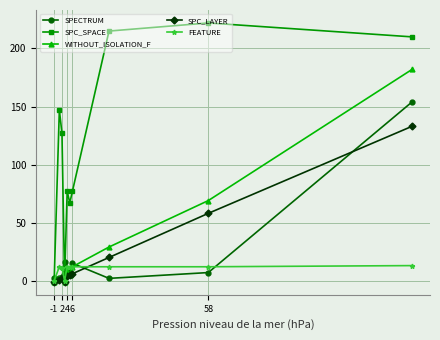

Reading left to right, list all the values displayed in this chart.

SPECTRUM: 2	2	3	16	10	7	15	2	7	154
SPC_SPACE: -1	147	127	0	77	67	77	215	222	210
WITHOUT_ISOLATION_F: -1	2	3	-1	8	5	12	29	69	182
SPC_LAYER: -1	1	2	-1	4	5	6	20	58	133
FEATURE: 0	12	11	0	12	12	12	12	12	13